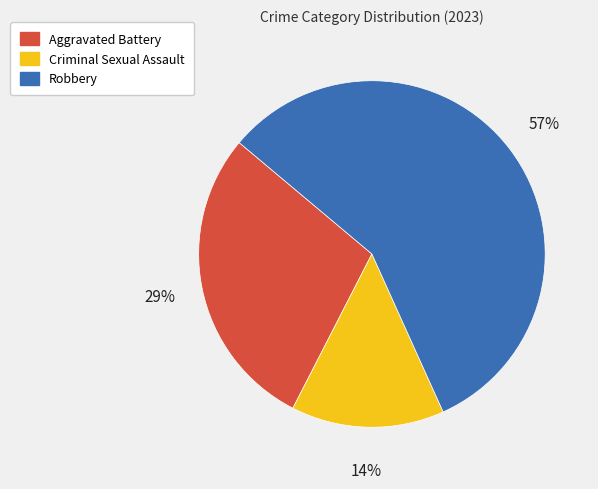

Does Robbery account for over 50% of the chart?

Yes